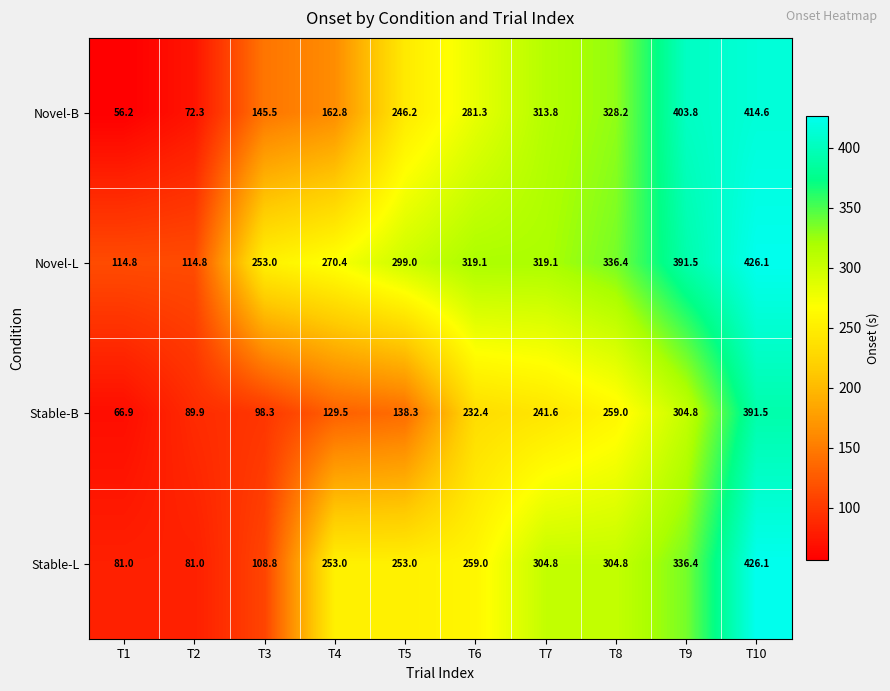

What is the greatest value displayed?

426.1